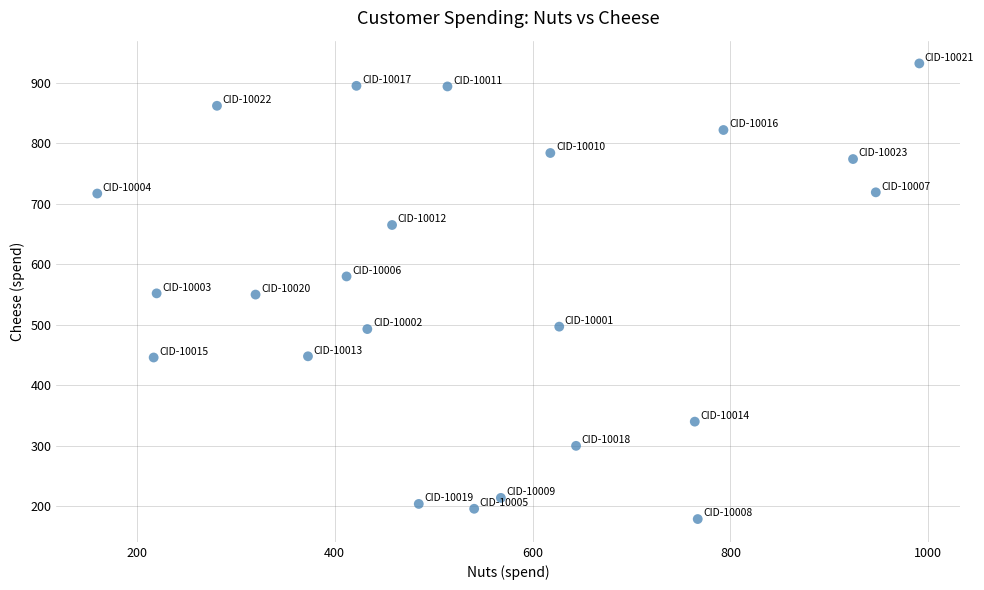

What is the range of X values (max minus min)?

831